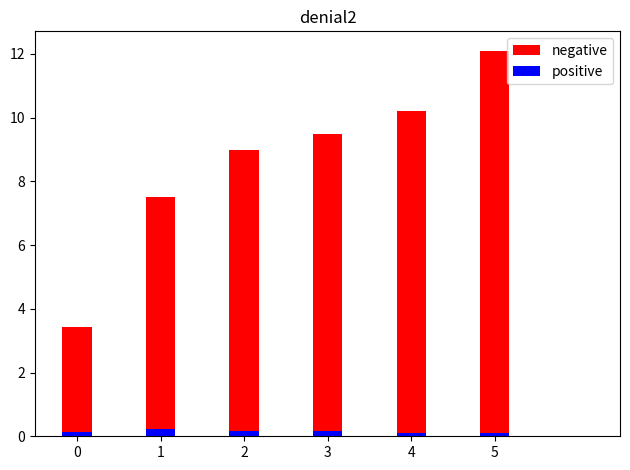

How many groups of bars are there?

6